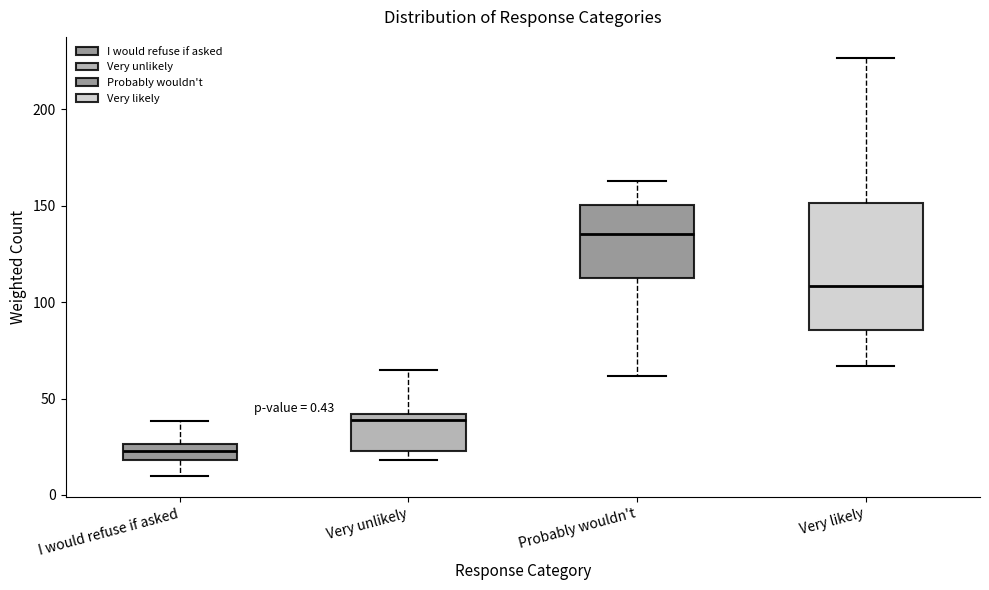

Comparing the boxes themselves (not the whiskers), which one is the tallest?

Very likely